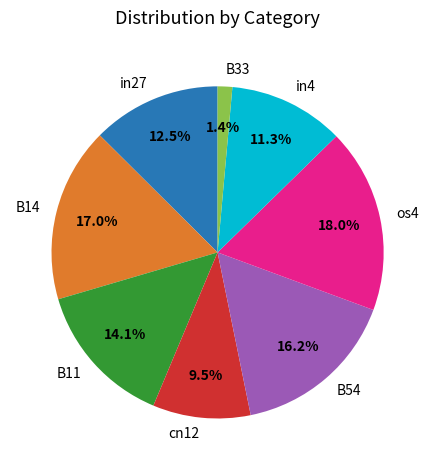

What percentage do in4 and B11 together represent?

25.4%